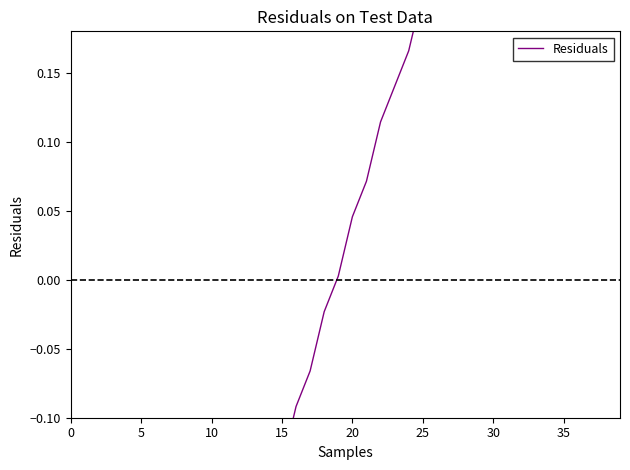

What is the label of the 17th point from the left?

16